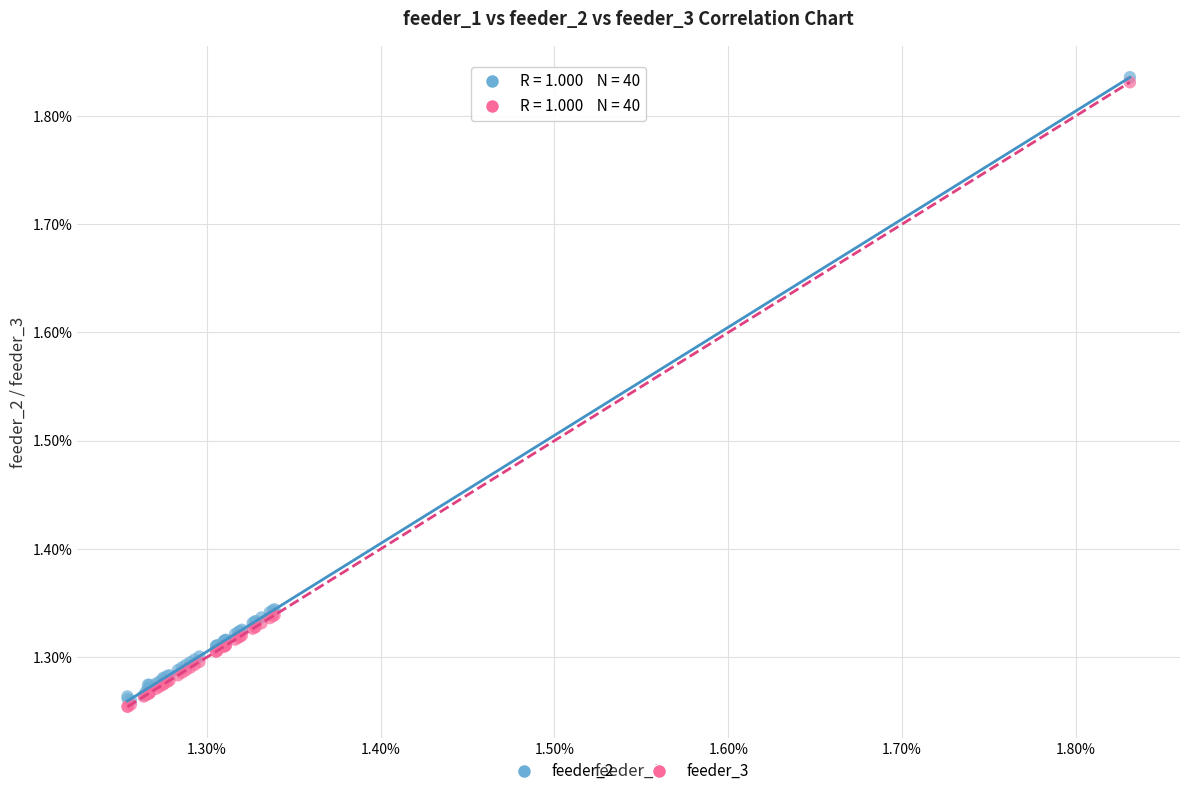

What are all the series names shown in the legend?

feeder_2, feeder_3